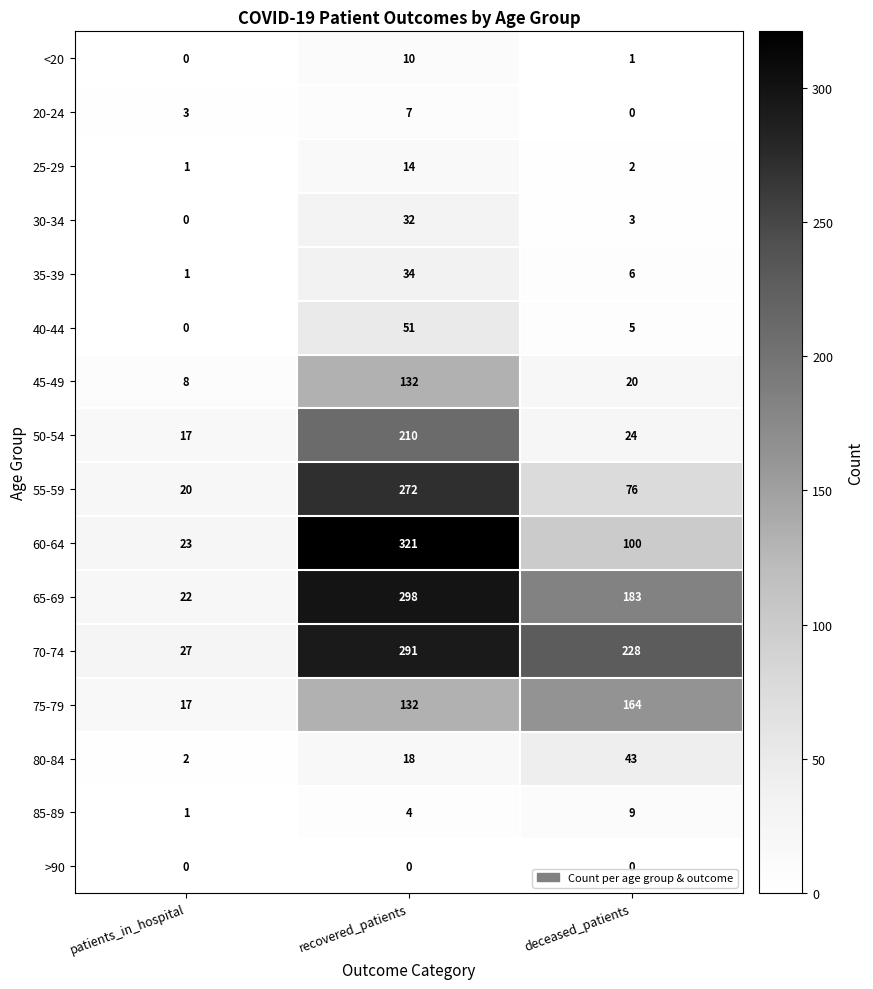

True or false: <20 has a value of -4 at patients_in_hospital.

False